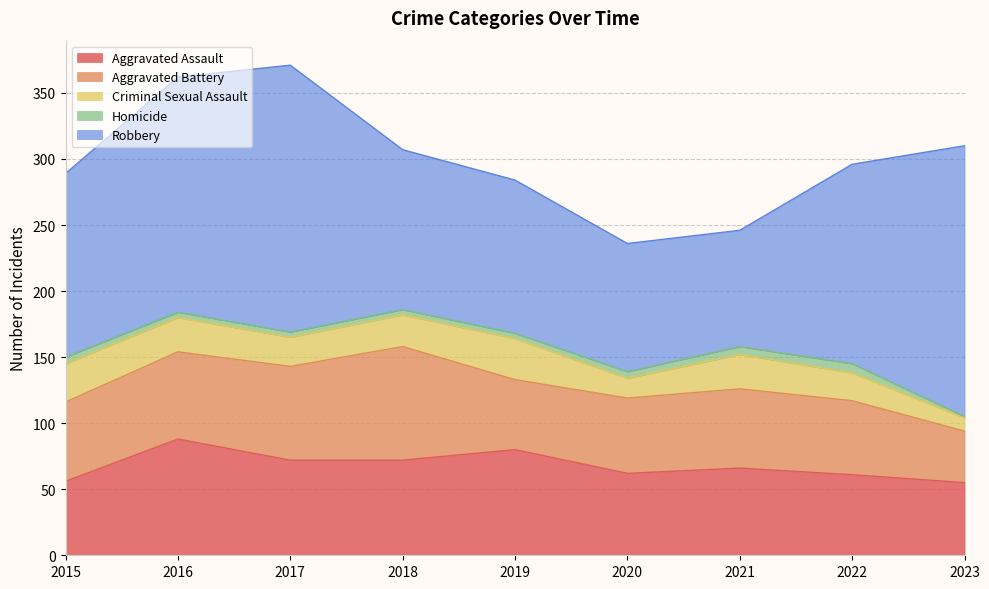

Which series has the largest range (max minus min)?

Robbery